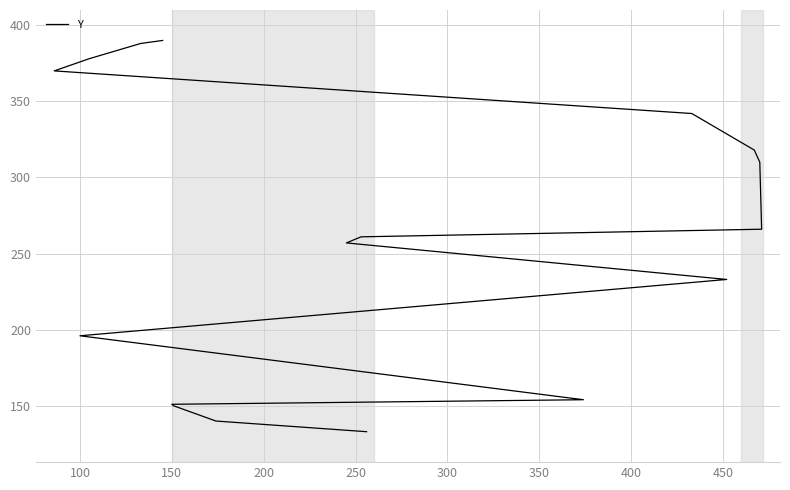

Count the number of values greater than 261.

8